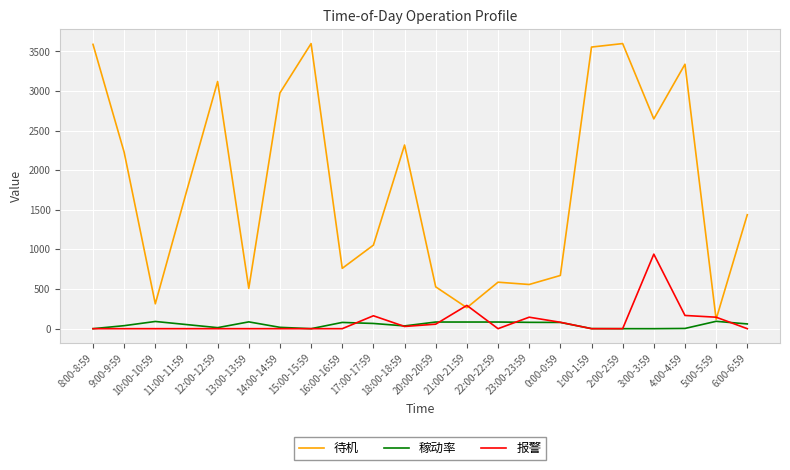

What is the total value across all series at 10:00-10:59?

405